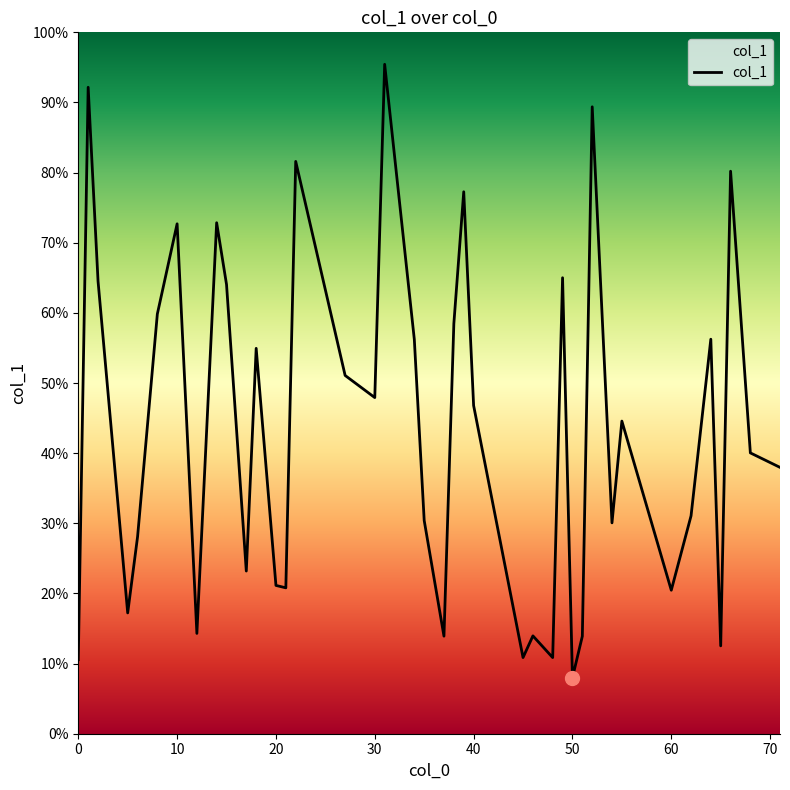

What is the smallest value displayed?

0.1